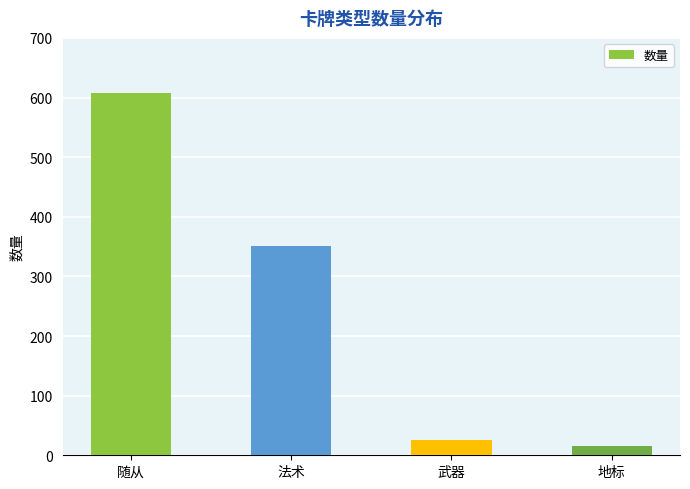

Where does the data first go above 351?

随从